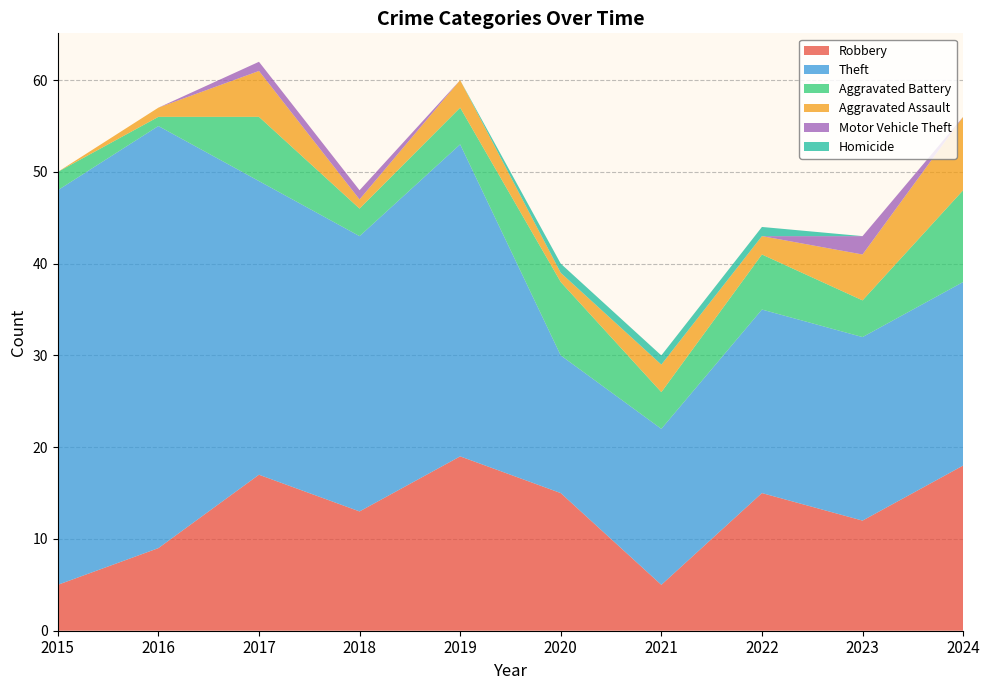

Reading left to right, extract all data points from this chart.

Robbery: 2015=5	2016=9	2017=17	2018=13	2019=19	2020=15	2021=5	2022=15	2023=12	2024=18
Theft: 2015=43	2016=46	2017=32	2018=30	2019=34	2020=15	2021=17	2022=20	2023=20	2024=20
Aggravated Battery: 2015=2	2016=1	2017=7	2018=3	2019=4	2020=8	2021=4	2022=6	2023=4	2024=10
Aggravated Assault: 2015=0	2016=1	2017=5	2018=1	2019=3	2020=1	2021=3	2022=2	2023=5	2024=8
Motor Vehicle Theft: 2015=0	2016=0	2017=1	2018=1	2019=0	2020=0	2021=0	2022=0	2023=2	2024=0
Homicide: 2015=0	2016=0	2017=0	2018=0	2019=0	2020=1	2021=1	2022=1	2023=0	2024=0